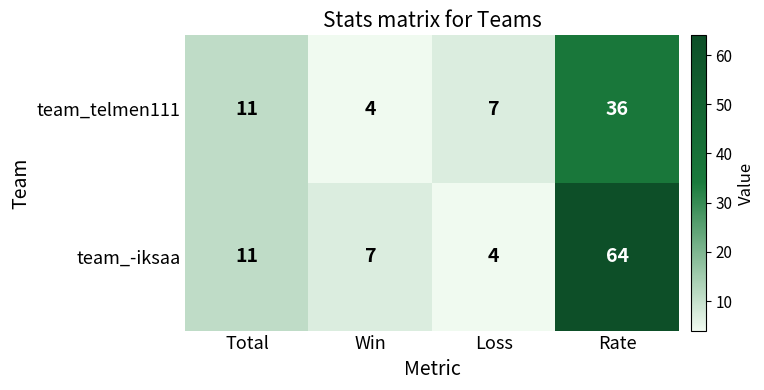

What is the sum of the team_telmen111 values at Loss and Rate?

43